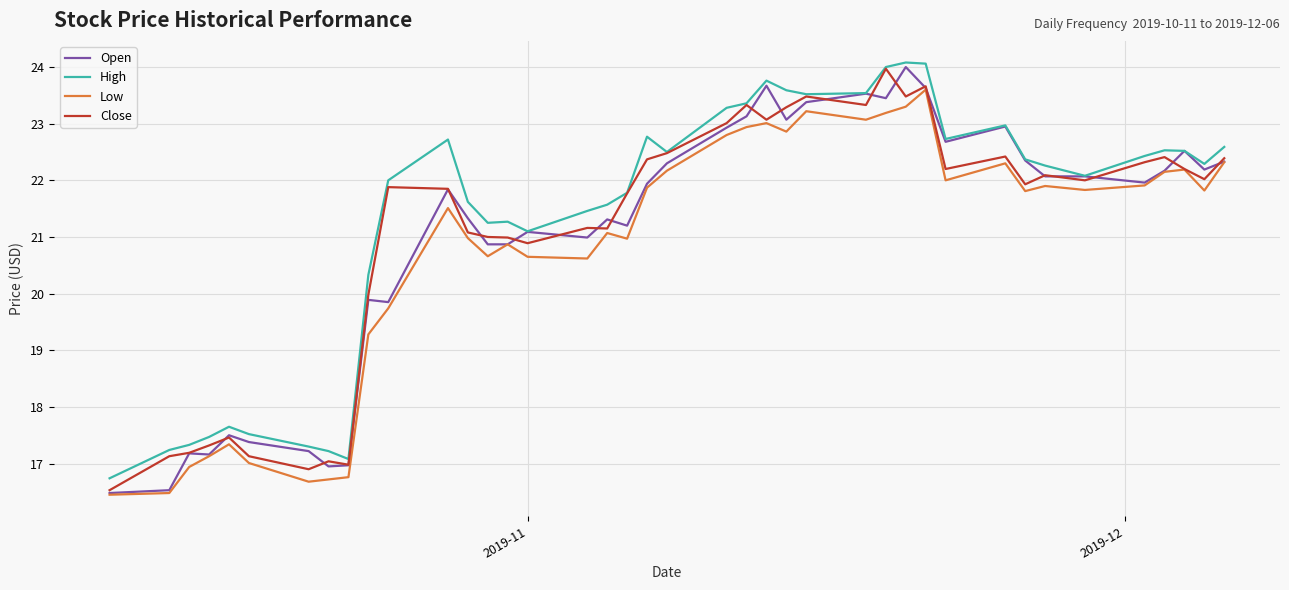

What is the lowest value of the Close series?

16.5